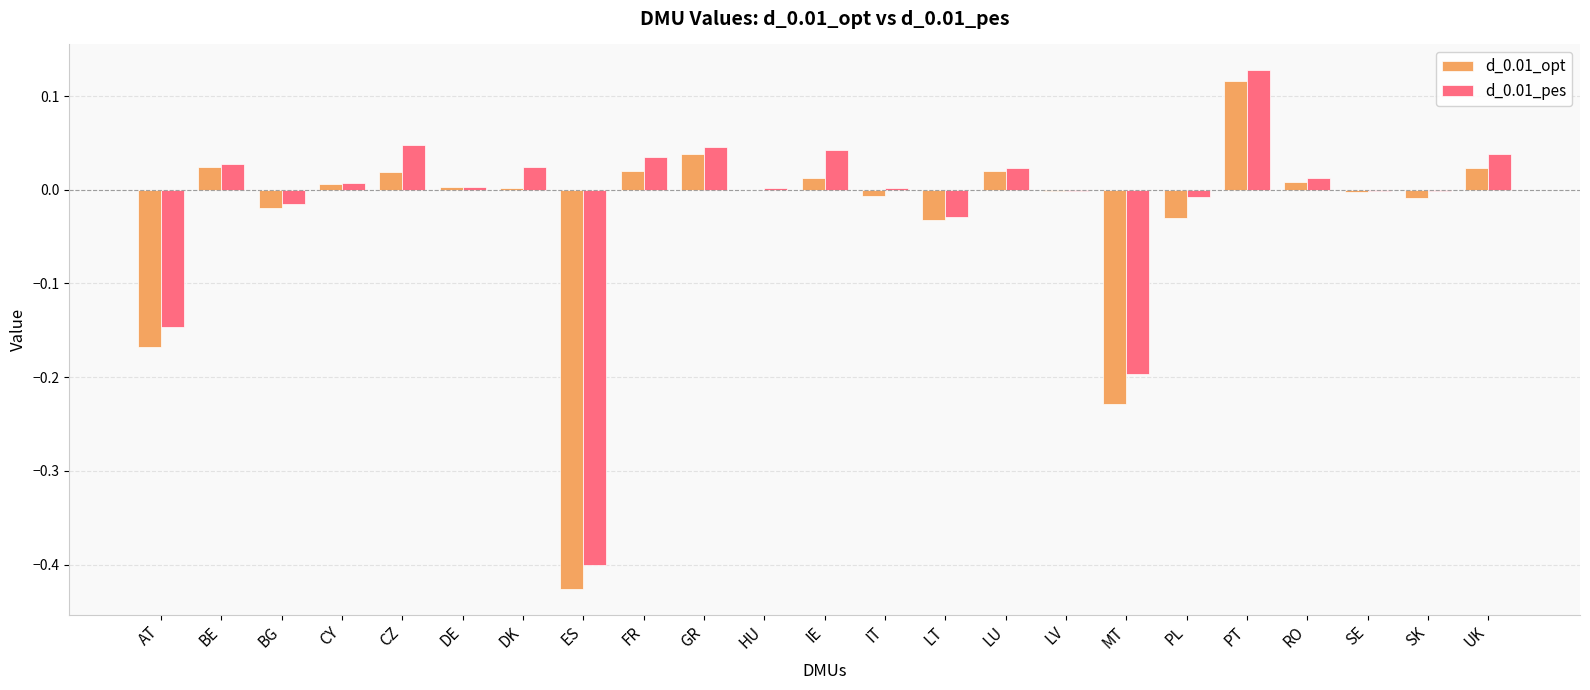

What is the sum of all d_0.01_opt values?

-0.6